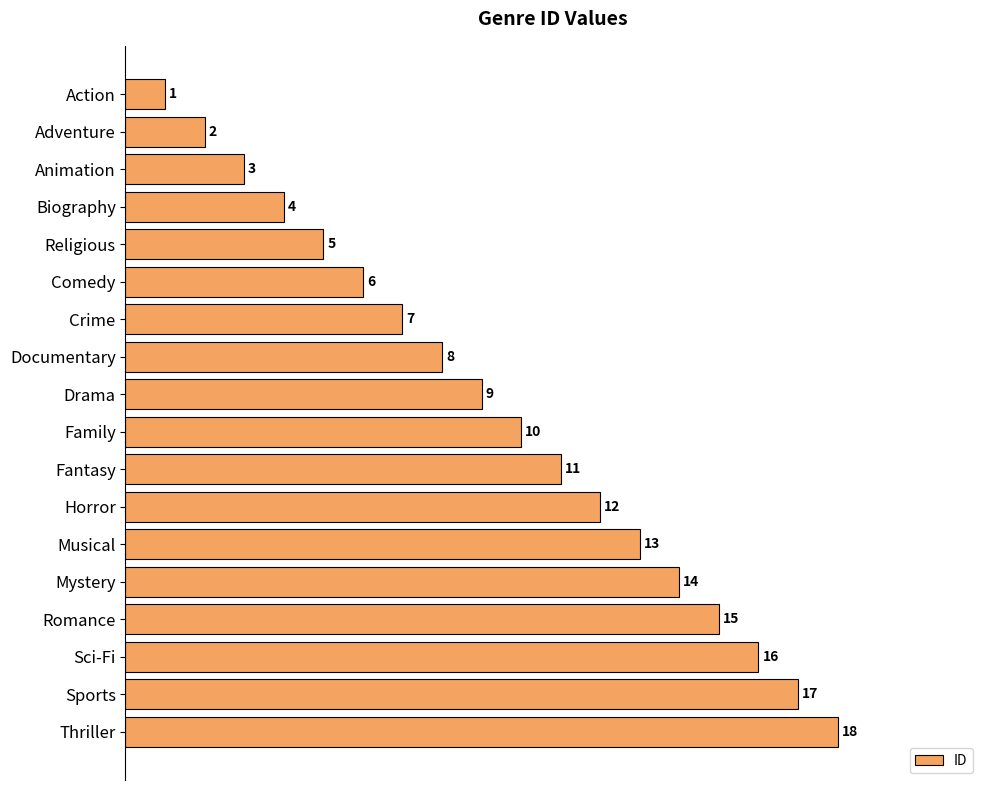

Rank the categories by value from lowest to highest.

Action, Adventure, Animation, Biography, Religious, Comedy, Crime, Documentary, Drama, Family, Fantasy, Horror, Musical, Mystery, Romance, Sci-Fi, Sports, Thriller